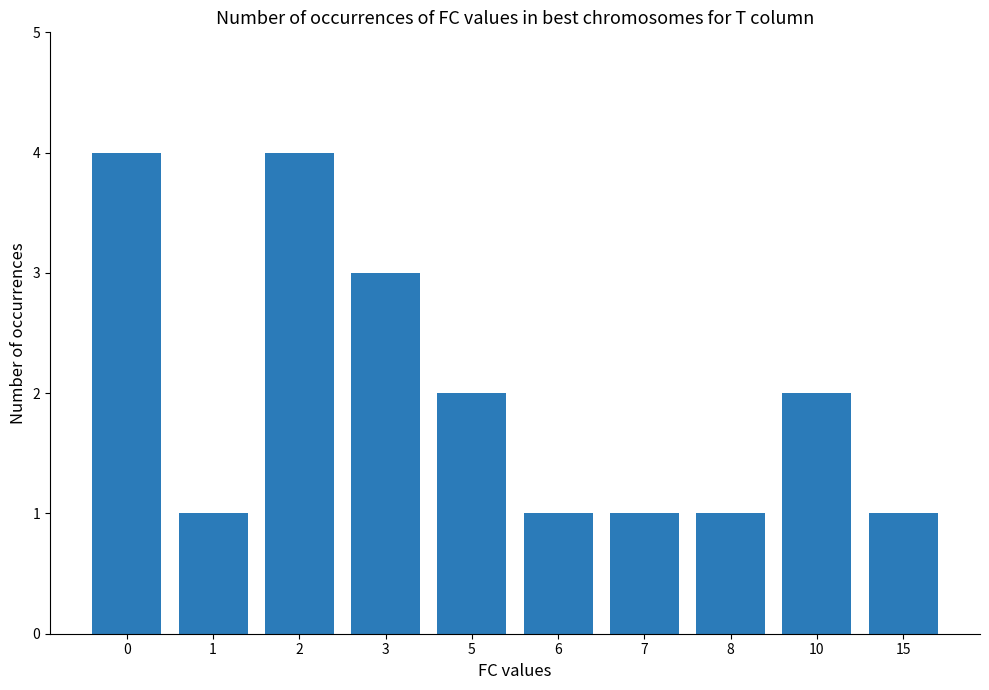

What is the change in value from 6 to 10?

+1